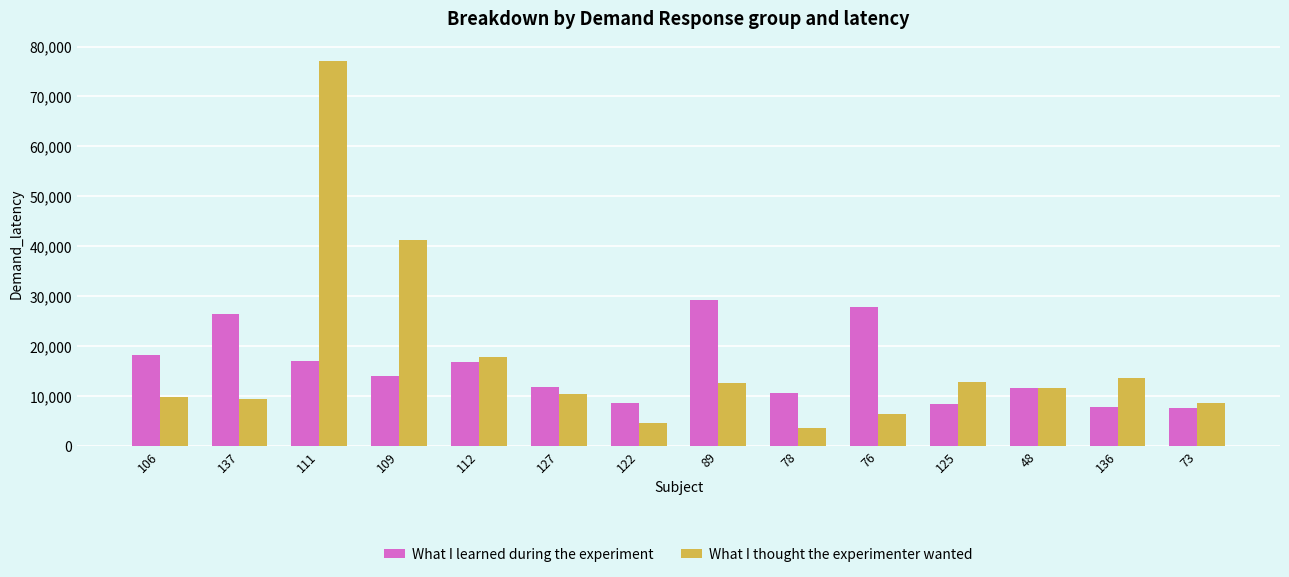

Where is What I thought the experimenter wanted nearest to the value 40416?

109